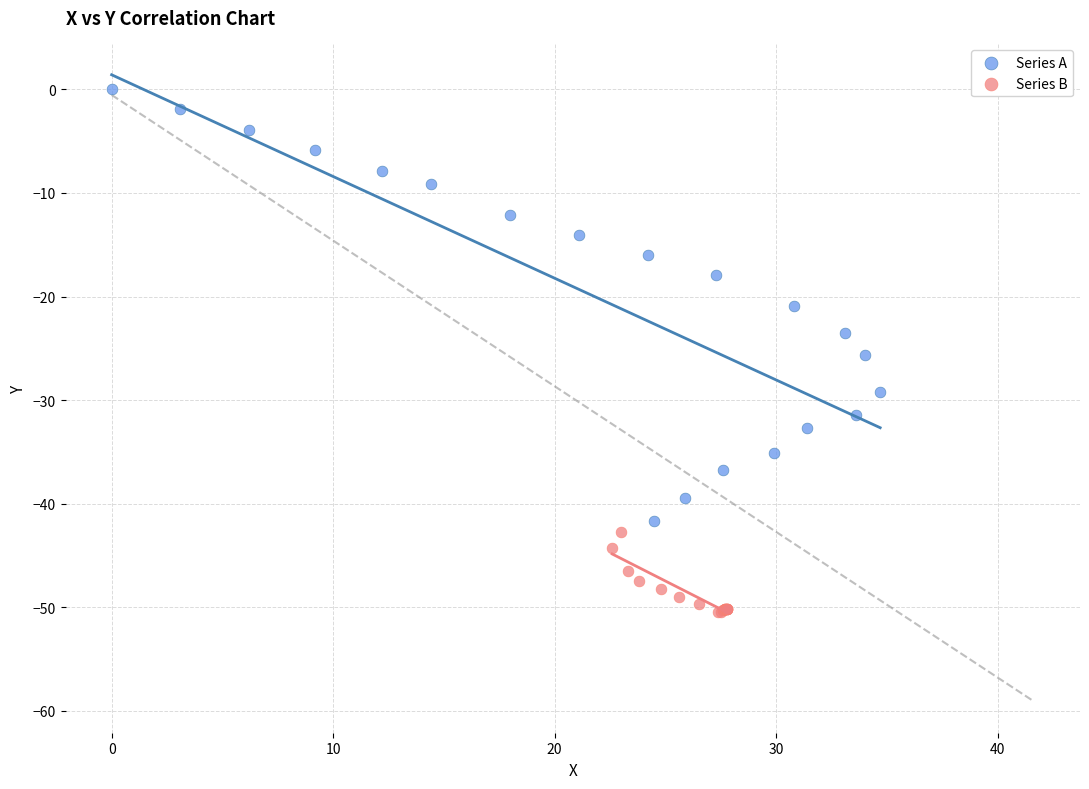

Which series has the widest spread of Y values?

Series A